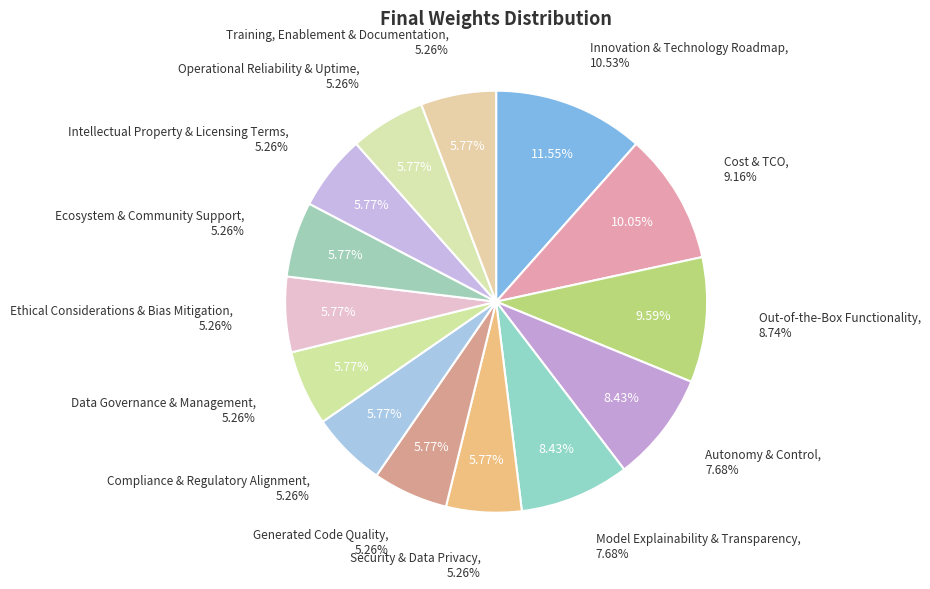

Do Compliance & Regulatory Alignment and Data Governance & Management together represent more than half of the pie?

No